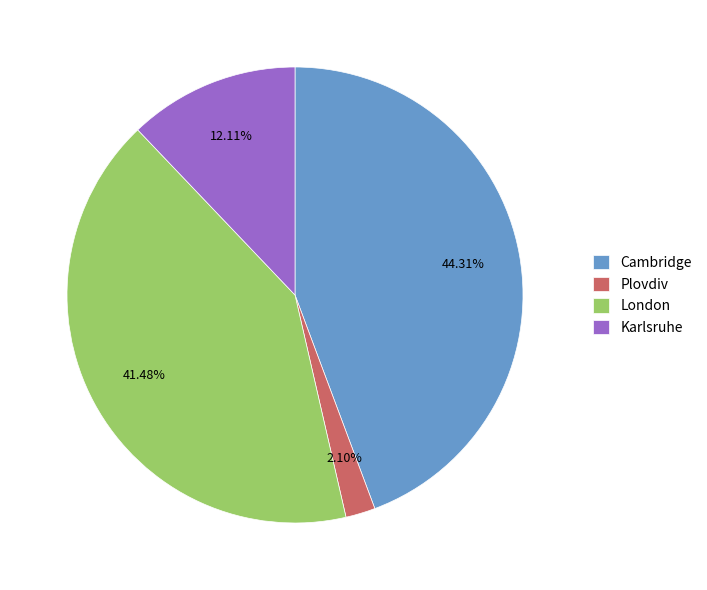

Combined, do Cambridge and Karlsruhe account for over 50%?

Yes